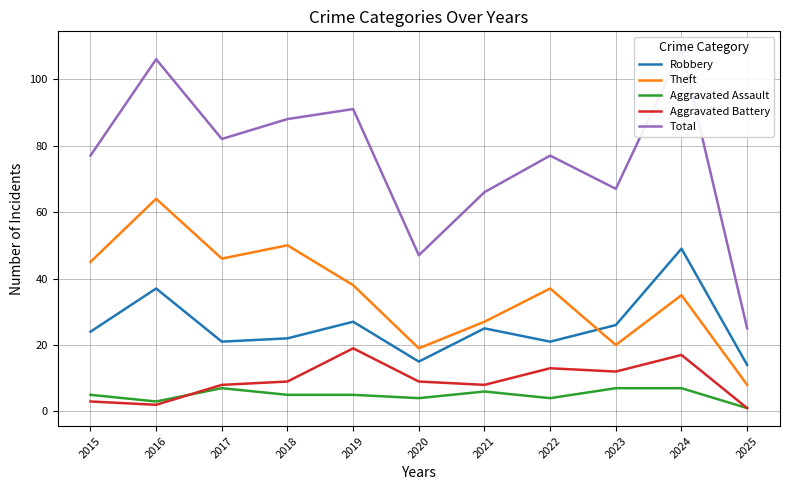

Does the chart display data point markers on the line(s)?

No